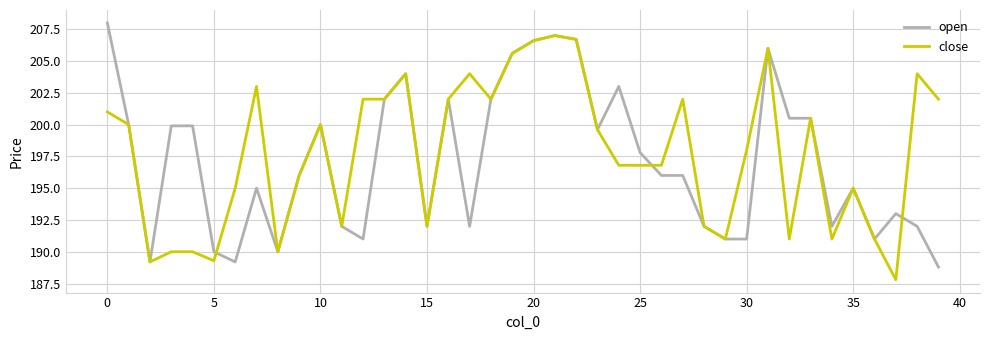

What is the maximum value for close?

207.0